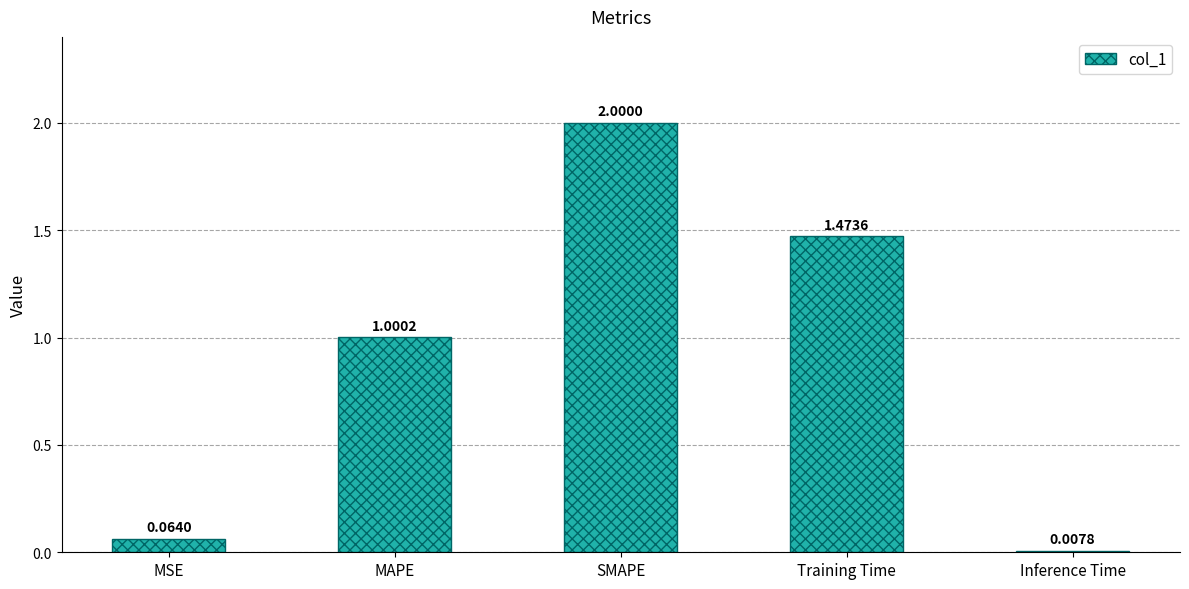

What position from the right is MSE?

5